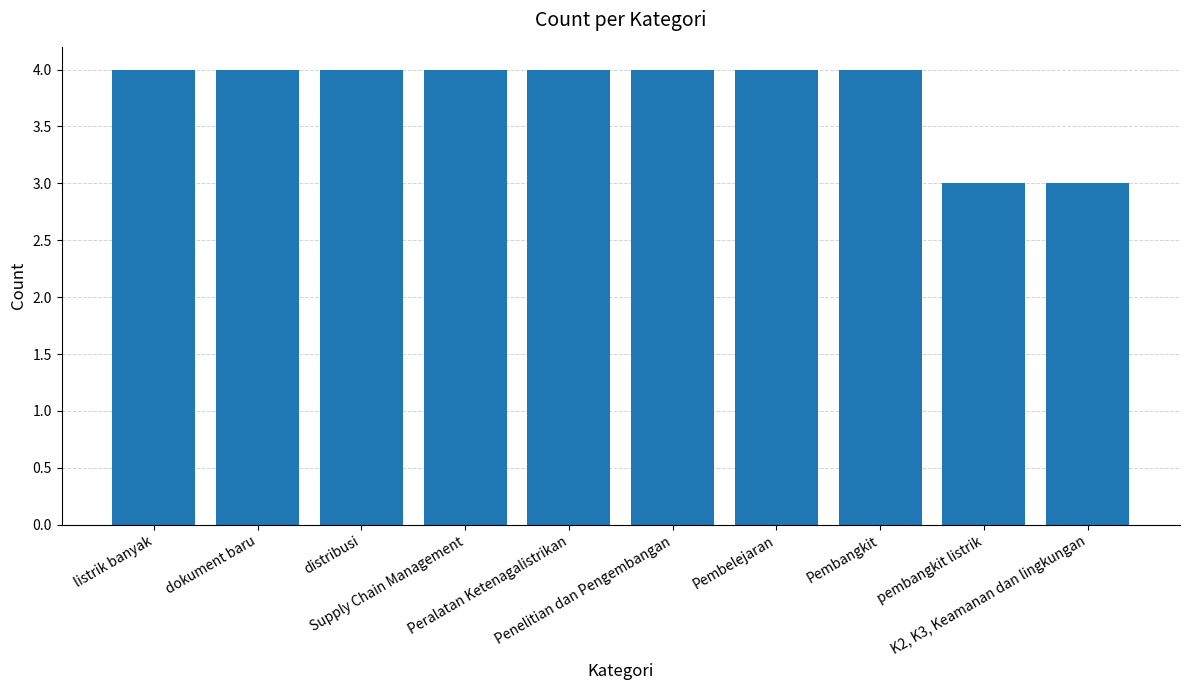

Reading right to left, transcribe all the data shown in this chart.

3	3	4	4	4	4	4	4	4	4